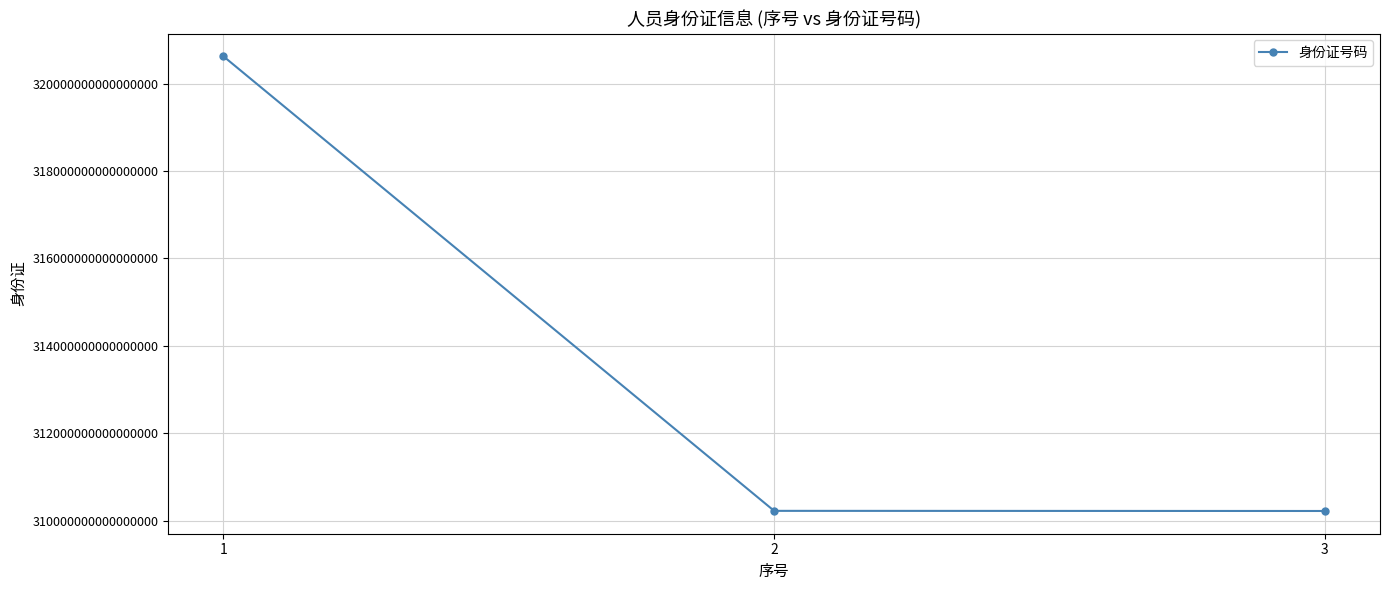

Is this an area chart (filled region under the line)?

No